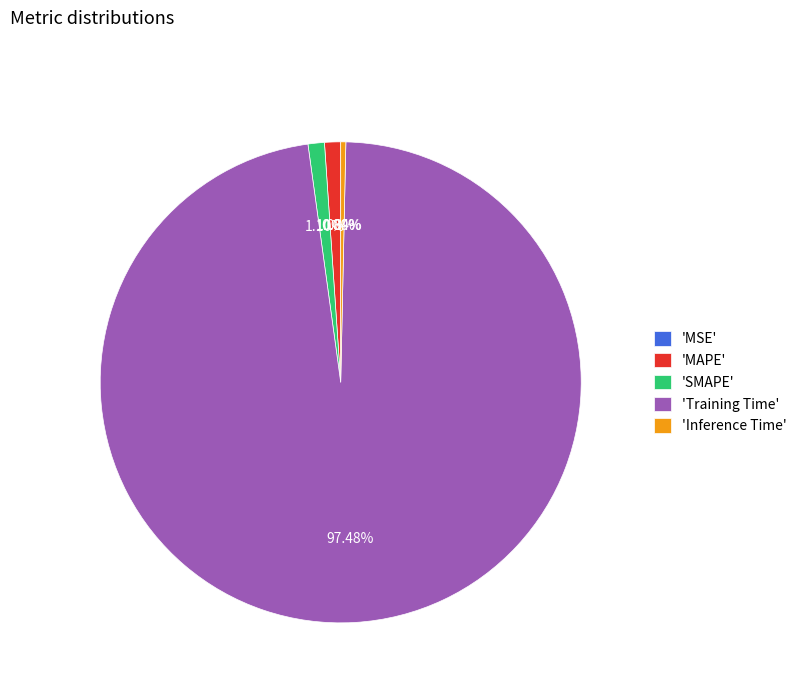

Combined, do Training Time and MAPE account for over 50%?

Yes